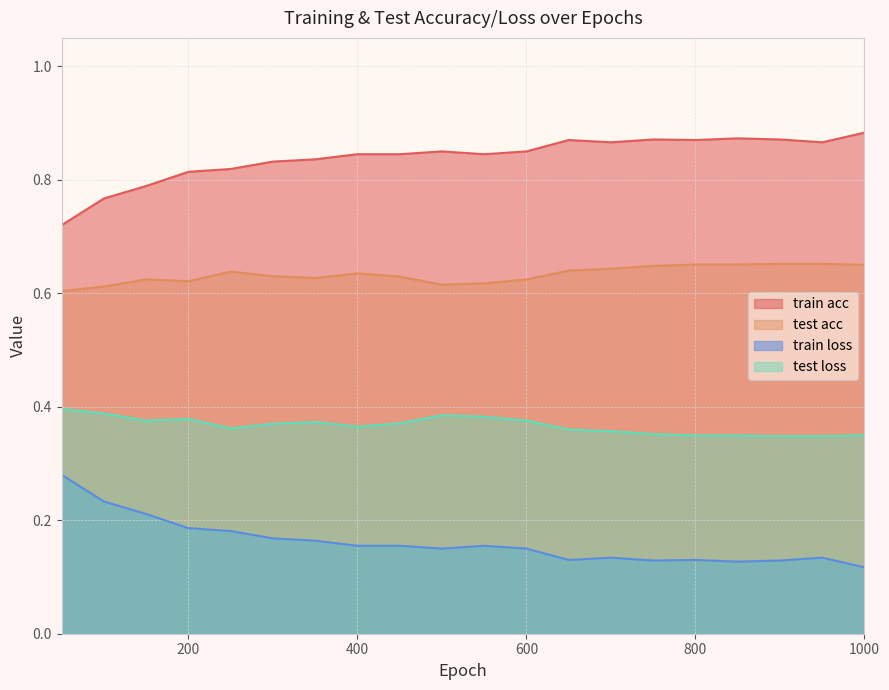

Which series has the largest total across all categories?

train acc